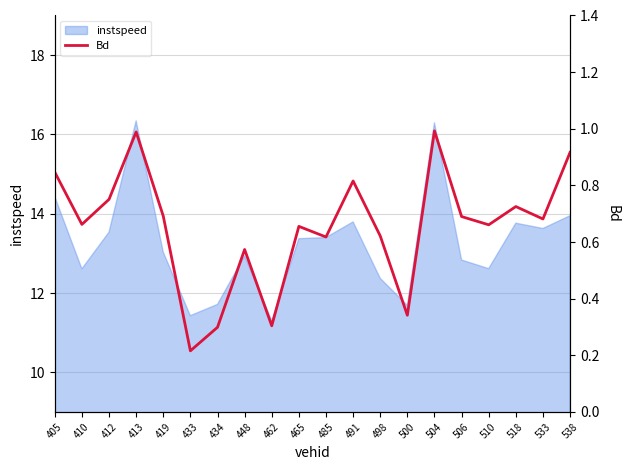

Between 433 and 413, which is larger?

413